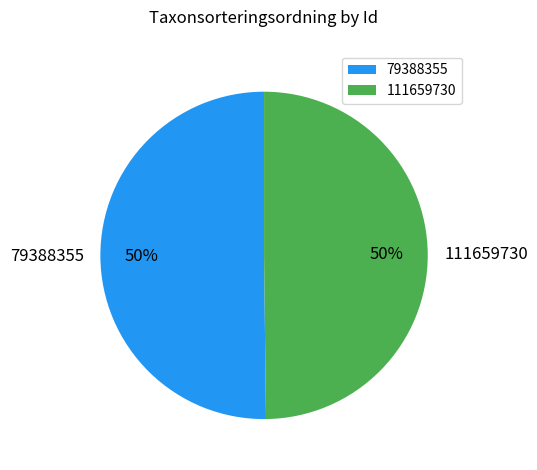

To the nearest percent, what percentage of the pie is 111659730?

50%